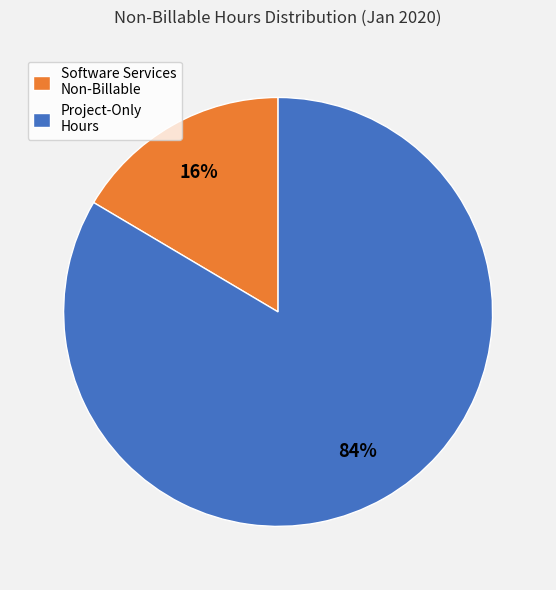

What percentage is the Software Services Non-Billable slice, to the nearest percent?

16%